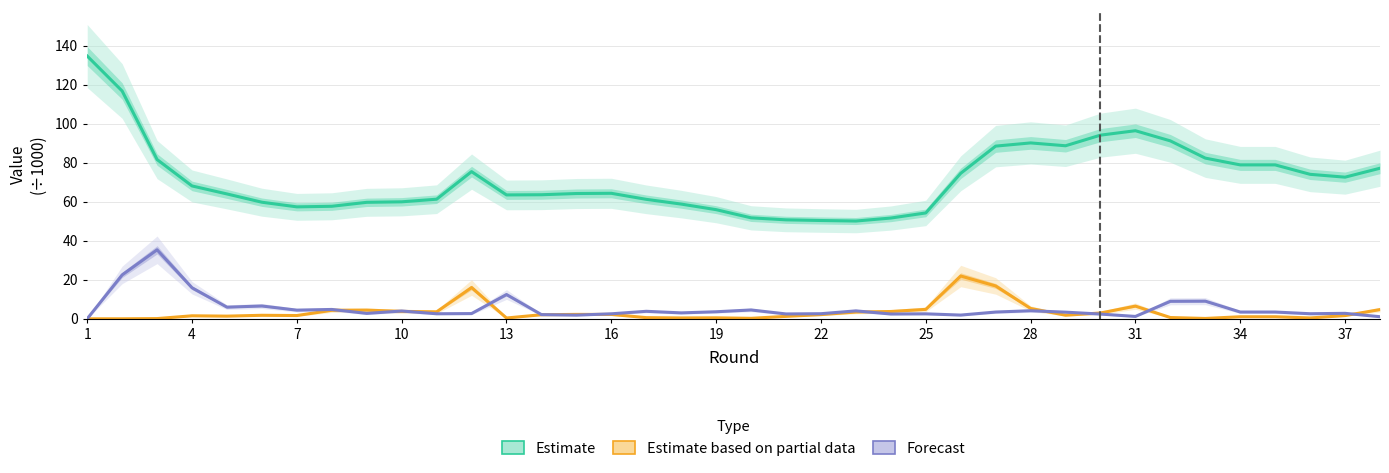

Which series has the largest total across all categories?

Estimate (selected ÷1000)